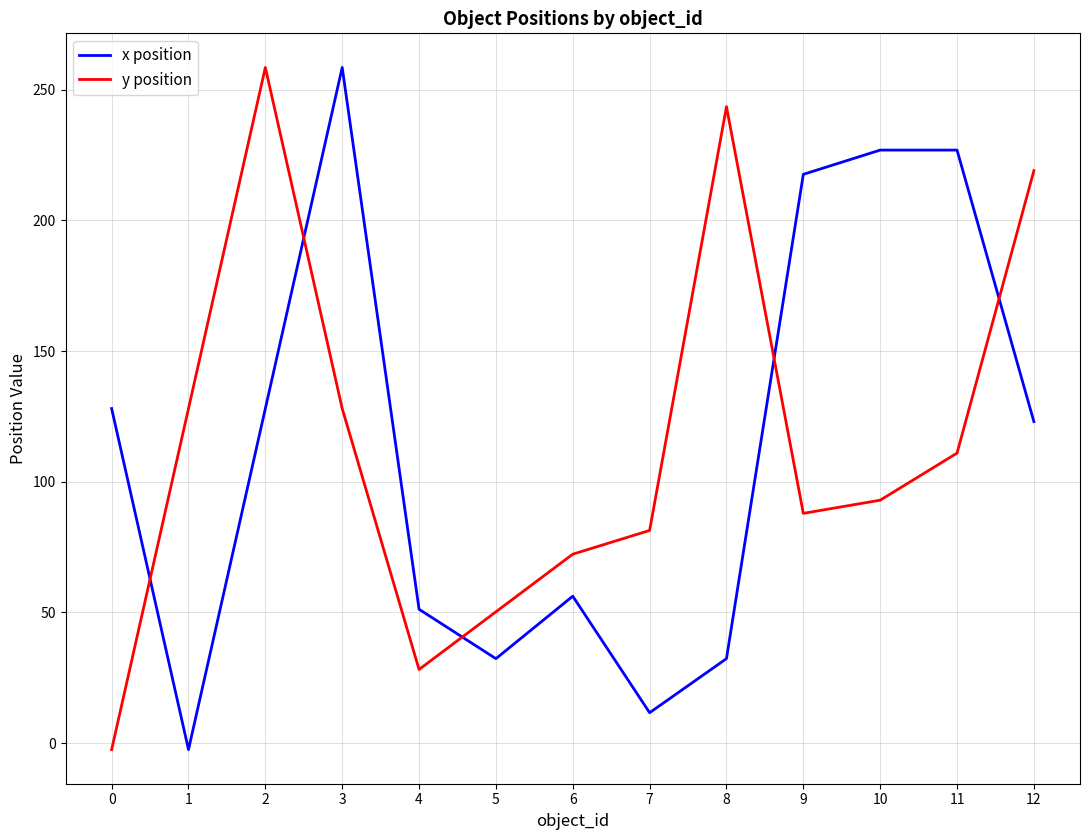

What is the total value across all series at 3?

386.5